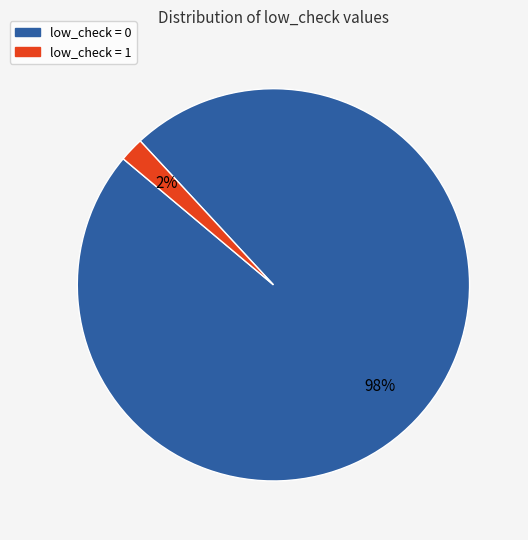

Which has a higher value, low_check = 0 or low_check = 1?

low_check = 0